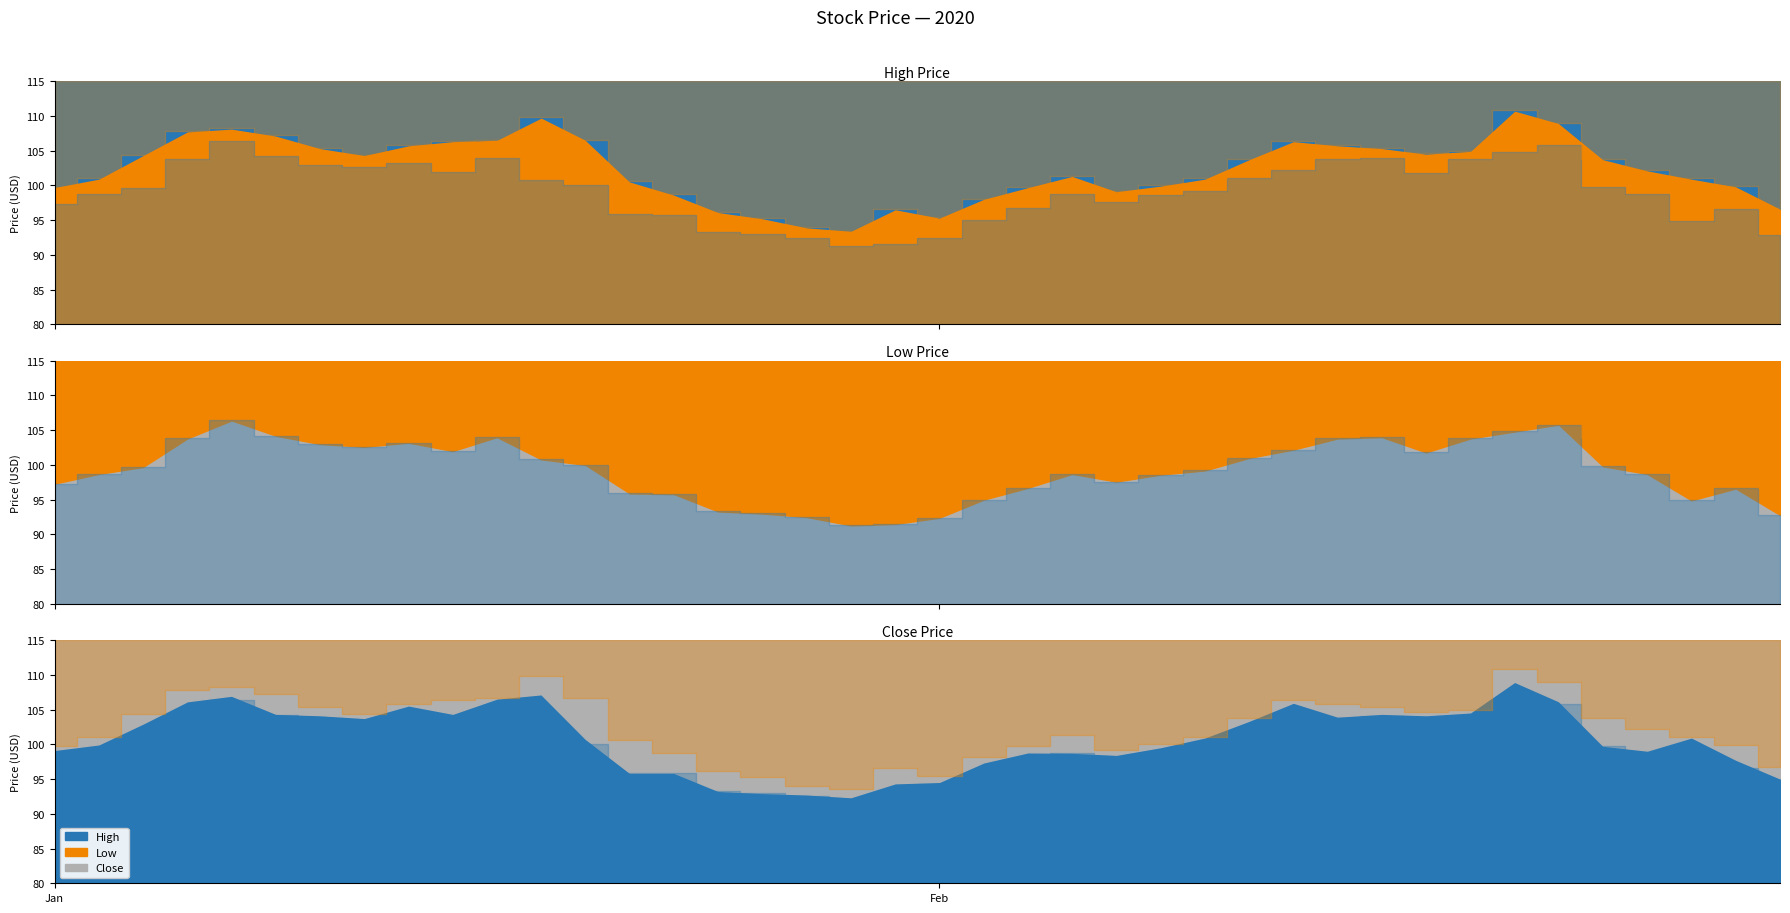

Which series has the widest spread of values?

High